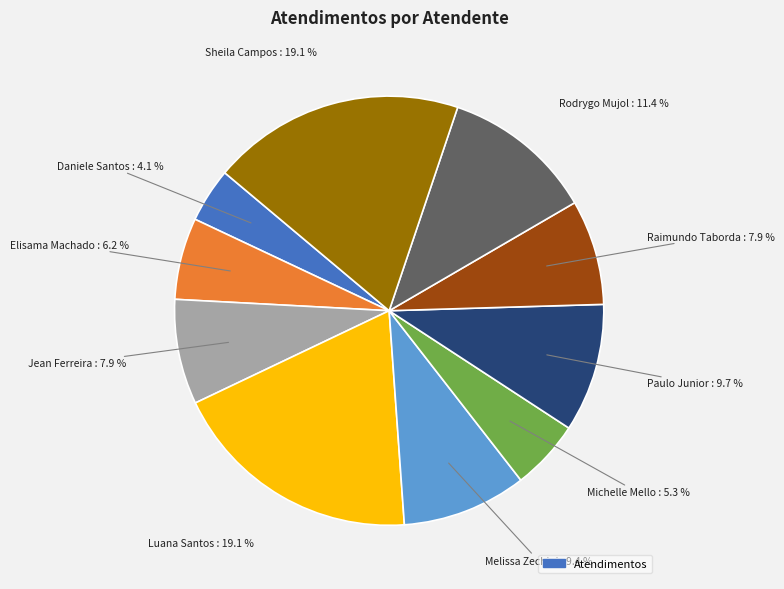

Is there any slice that represents more than half of the pie?

No